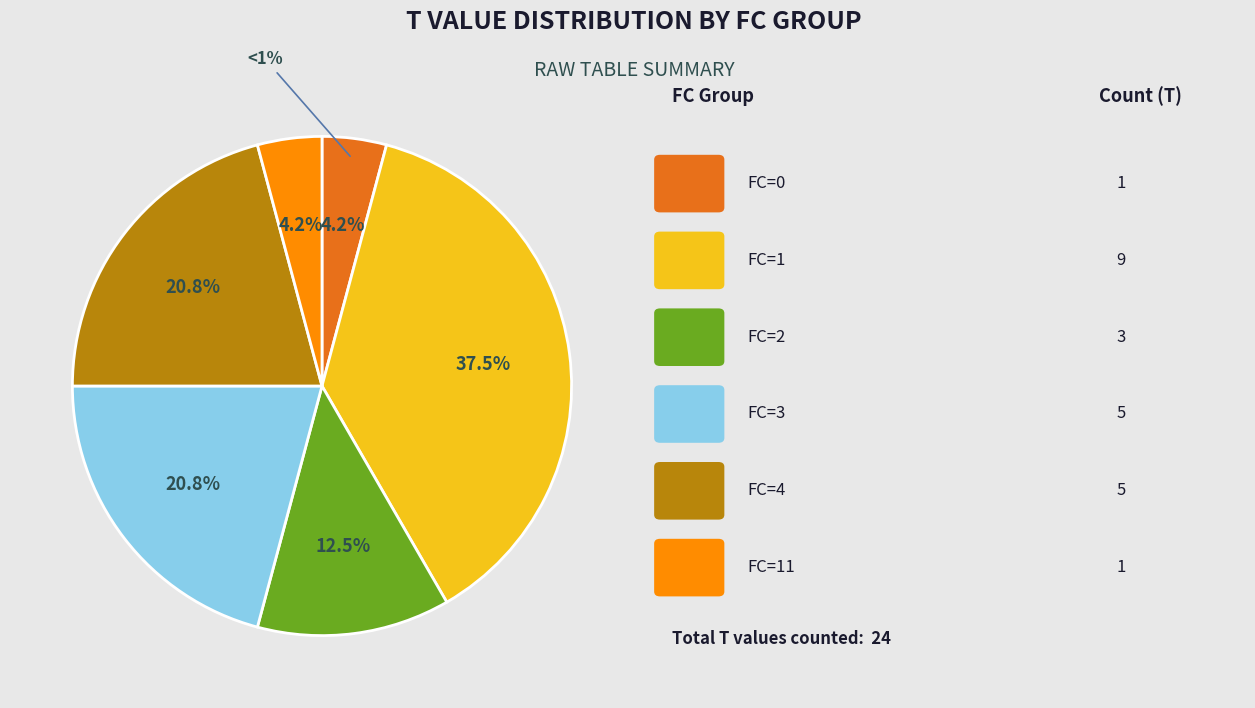

To the nearest percent, what is the average slice percentage?

17%